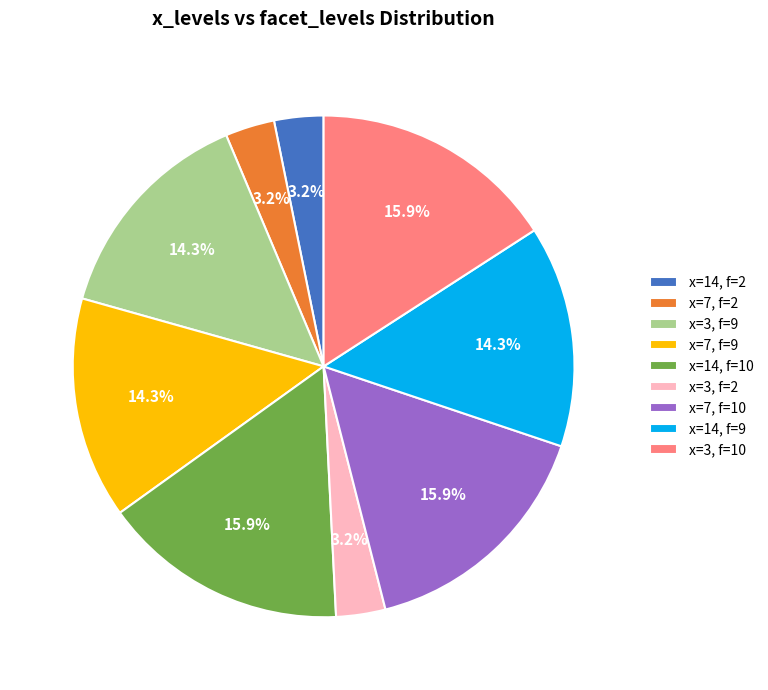

Which has a higher value, x=3, f=9 or x=3, f=10?

x=3, f=10